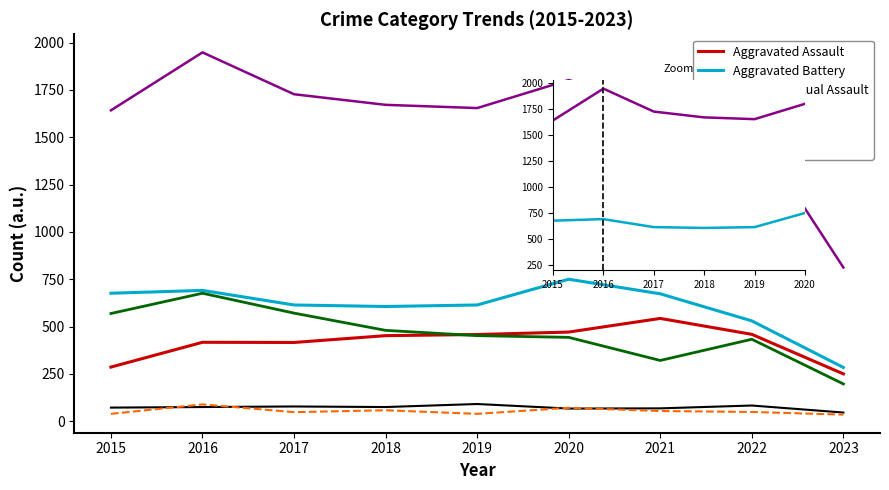

What is the maximum value for Aggravated Assault?

543